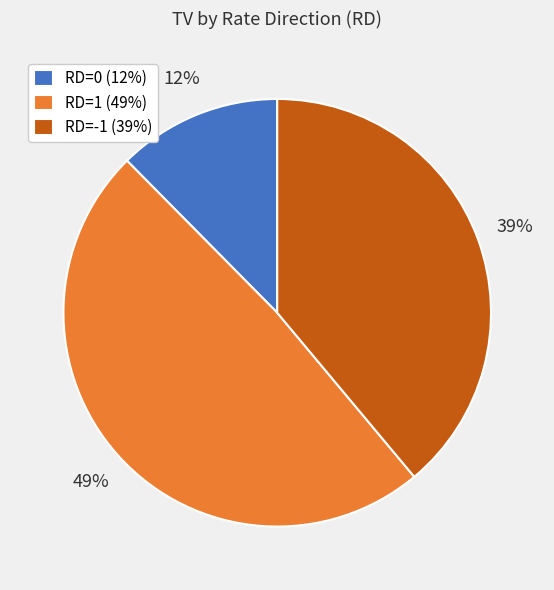

Which slice is the largest?

RD=1 (49%)